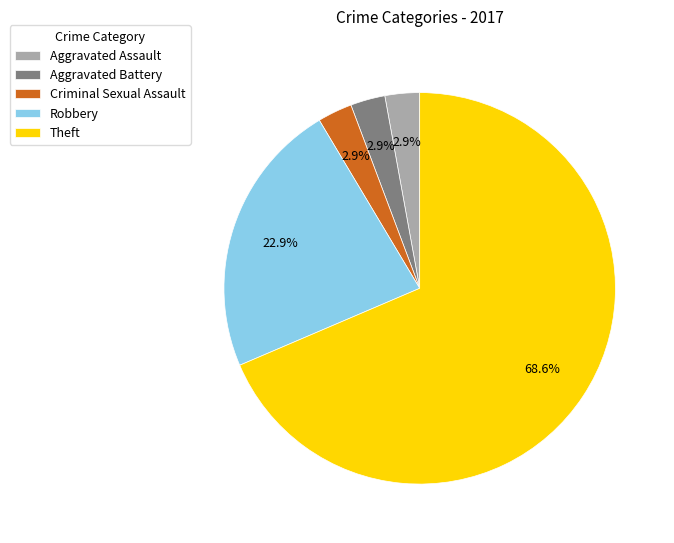

Which slice is the largest?

Theft